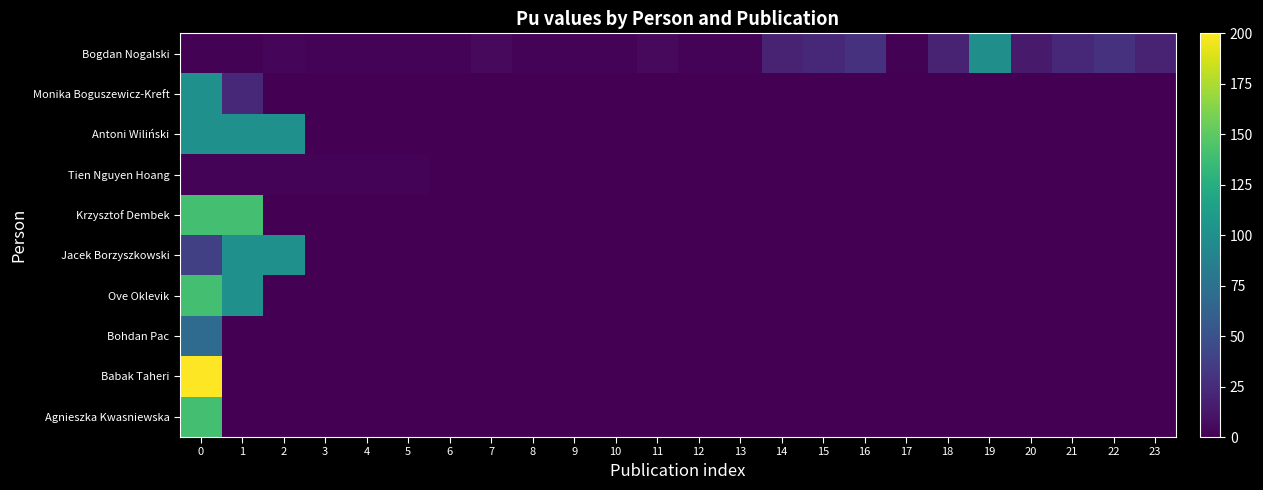

Reading right to left, transcribe all the data shown in this chart.

Bogdan Nogalski: 23=20.0	22=28.3	21=23.1	20=14.1	19=100.0	18=20.0	17=1.0	16=28.3	15=23.1	14=20.0	13=1.7	12=1.7	11=5.0	10=1.7	9=1.7	8=1.7	7=5.0	6=1.7	5=1.7	4=1.7	3=1.7	2=2.5	1=1.0	0=1.2
Monika Boguszewicz-Kreft: 23=0.0	22=0.0	21=0.0	20=0.0	19=0.0	18=0.0	17=0.0	16=0.0	15=0.0	14=0.0	13=0.0	12=0.0	11=0.0	10=0.0	9=0.0	8=0.0	7=0.0	6=0.0	5=0.0	4=0.0	3=0.0	2=0.0	1=23.1	0=100.0
Antoni Wiliński: 23=0.0	22=0.0	21=0.0	20=0.0	19=0.0	18=0.0	17=0.0	16=0.0	15=0.0	14=0.0	13=0.0	12=0.0	11=0.0	10=0.0	9=0.0	8=0.0	7=0.0	6=0.0	5=0.0	4=0.0	3=0.0	2=100.0	1=100.0	0=100.0
Tien Nguyen Hoang: 23=0.0	22=0.0	21=0.0	20=0.0	19=0.0	18=0.0	17=0.0	16=0.0	15=0.0	14=0.0	13=0.0	12=0.0	11=0.0	10=0.0	9=0.0	8=0.0	7=0.0	6=0.0	5=1.7	4=1.7	3=1.7	2=1.7	1=1.7	0=1.7
Krzysztof Dembek: 23=0.0	22=0.0	21=0.0	20=0.0	19=0.0	18=0.0	17=0.0	16=0.0	15=0.0	14=0.0	13=0.0	12=0.0	11=0.0	10=0.0	9=0.0	8=0.0	7=0.0	6=0.0	5=0.0	4=0.0	3=0.0	2=0.0	1=140.0	0=140.0
Jacek Borzyszkowski: 23=0.0	22=0.0	21=0.0	20=0.0	19=0.0	18=0.0	17=0.0	16=0.0	15=0.0	14=0.0	13=0.0	12=0.0	11=0.0	10=0.0	9=0.0	8=0.0	7=0.0	6=0.0	5=0.0	4=0.0	3=0.0	2=100.0	1=100.0	0=37.5
Ove Oklevik: 23=0.0	22=0.0	21=0.0	20=0.0	19=0.0	18=0.0	17=0.0	16=0.0	15=0.0	14=0.0	13=0.0	12=0.0	11=0.0	10=0.0	9=0.0	8=0.0	7=0.0	6=0.0	5=0.0	4=0.0	3=0.0	2=0.0	1=100.0	0=140.0
Bohdan Pac: 23=0.0	22=0.0	21=0.0	20=0.0	19=0.0	18=0.0	17=0.0	16=0.0	15=0.0	14=0.0	13=0.0	12=0.0	11=0.0	10=0.0	9=0.0	8=0.0	7=0.0	6=0.0	5=0.0	4=0.0	3=0.0	2=0.0	1=0.0	0=70.0
Babak Taheri: 23=0.0	22=0.0	21=0.0	20=0.0	19=0.0	18=0.0	17=0.0	16=0.0	15=0.0	14=0.0	13=0.0	12=0.0	11=0.0	10=0.0	9=0.0	8=0.0	7=0.0	6=0.0	5=0.0	4=0.0	3=0.0	2=0.0	1=0.0	0=200.0
Agnieszka Kwasniewska: 23=0.0	22=0.0	21=0.0	20=0.0	19=0.0	18=0.0	17=0.0	16=0.0	15=0.0	14=0.0	13=0.0	12=0.0	11=0.0	10=0.0	9=0.0	8=0.0	7=0.0	6=0.0	5=0.0	4=0.0	3=0.0	2=0.0	1=0.0	0=140.0